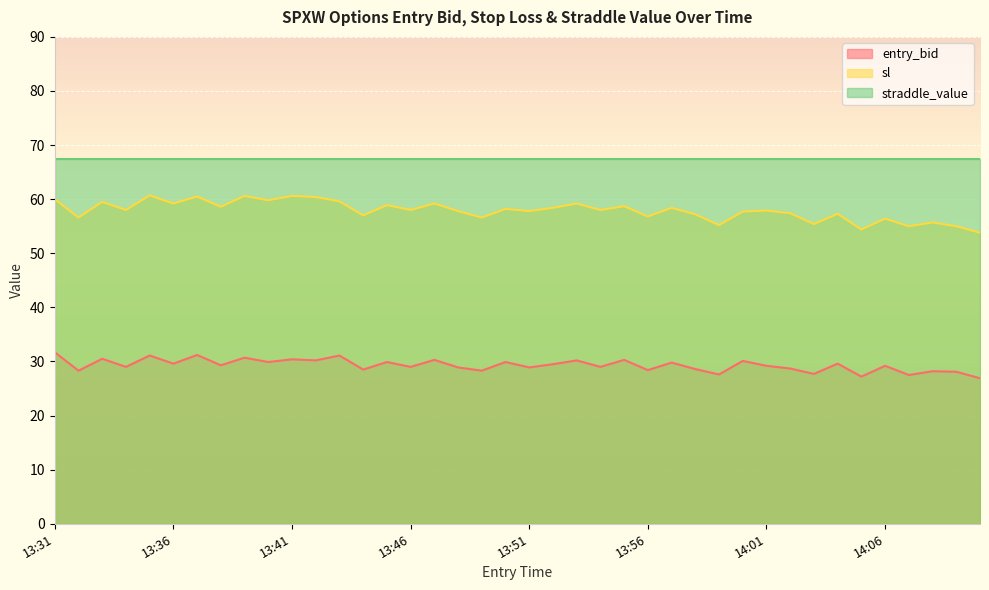

What is the value of the sl point at the 5th from the left?

60.7